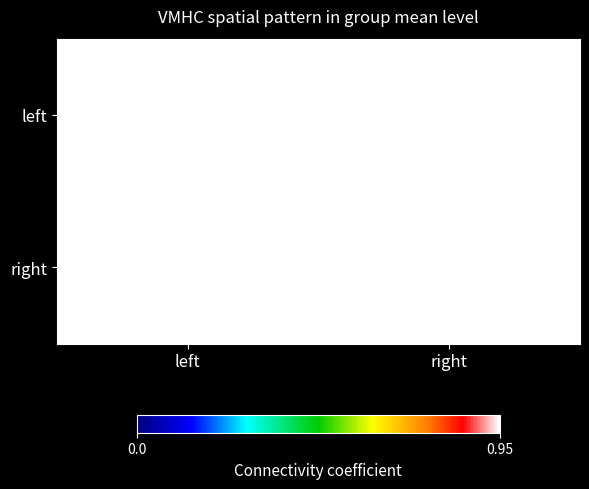

Rank the series at left from highest to lowest value.

right, left